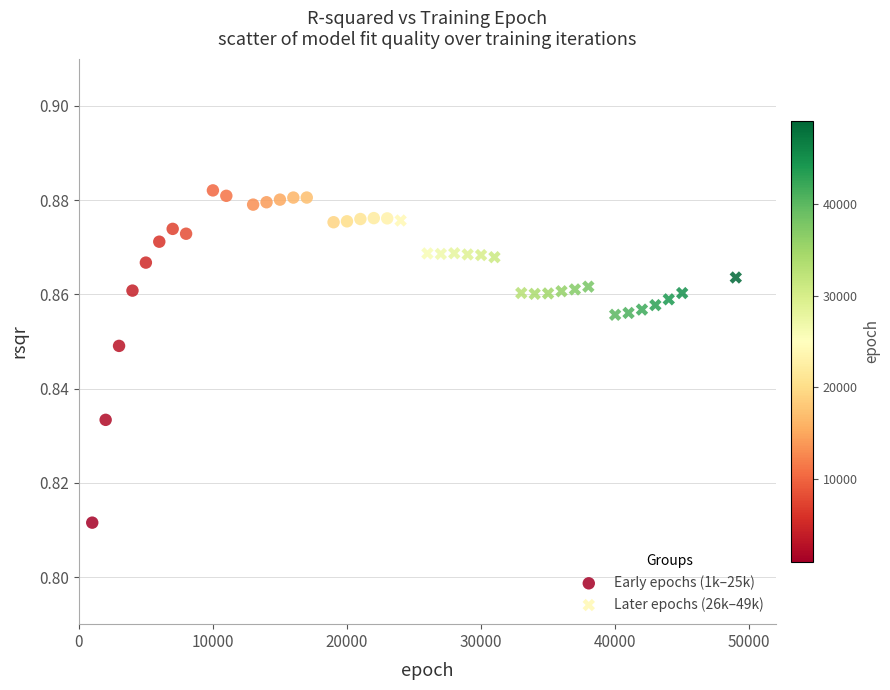

Which series has the widest spread of Y values?

Early epochs (1k–25k)